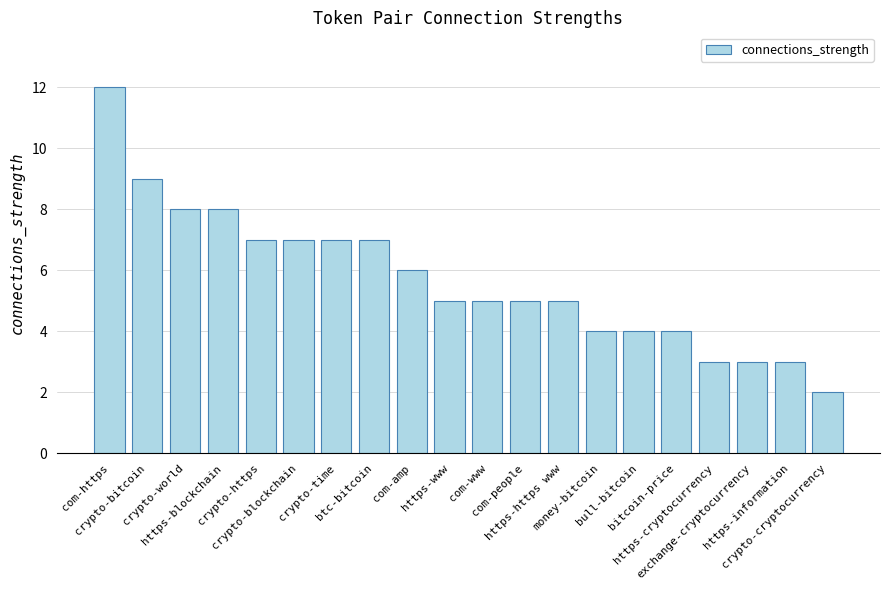

What is the ratio of the value at btc-bitcoin to the value at exchange-cryptocurrency?

2.3